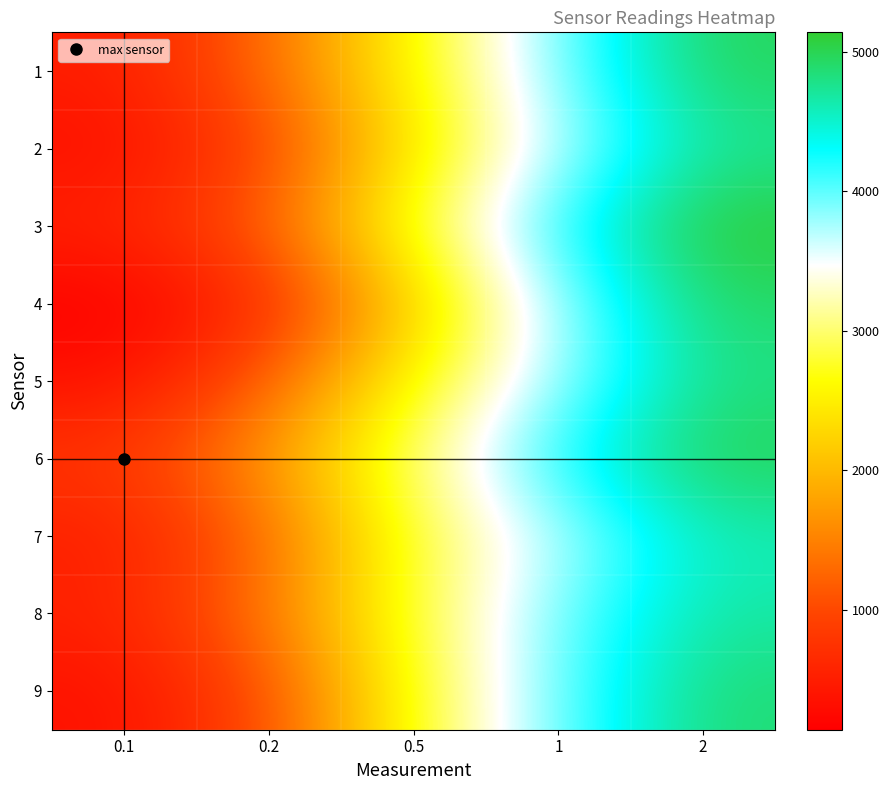

Reading left to right, what are all the values shown in this chart?

1: 0.1=489	0.2=1289	0.5=2625	1=3917	2=4973
2: 0.1=328	0.2=928	0.5=2429	1=3705	2=4721
3: 0.1=553	0.2=1208	0.5=2829	1=4205	2=5140
4: 0.1=141	0.2=632	0.5=2181	1=3808	2=4925
5: 0.1=333	0.2=1189	0.5=2633	1=3805	2=4808
6: 0.1=801	0.2=1716	0.5=3052	1=4264	2=5012
7: 0.1=501	0.2=1265	0.5=2837	1=3704	2=4597
8: 0.1=549	0.2=1425	0.5=2848	1=3948	2=4681
9: 0.1=345	0.2=1021	0.5=2737	1=3977	2=4877